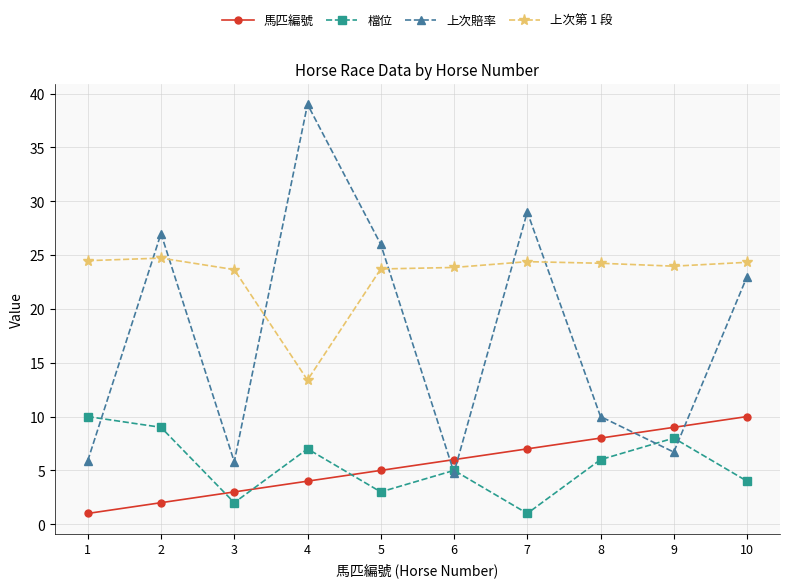

Is the value of 上次賠率 at 6 greater than the value of 上次第 1 段 at 4?

No